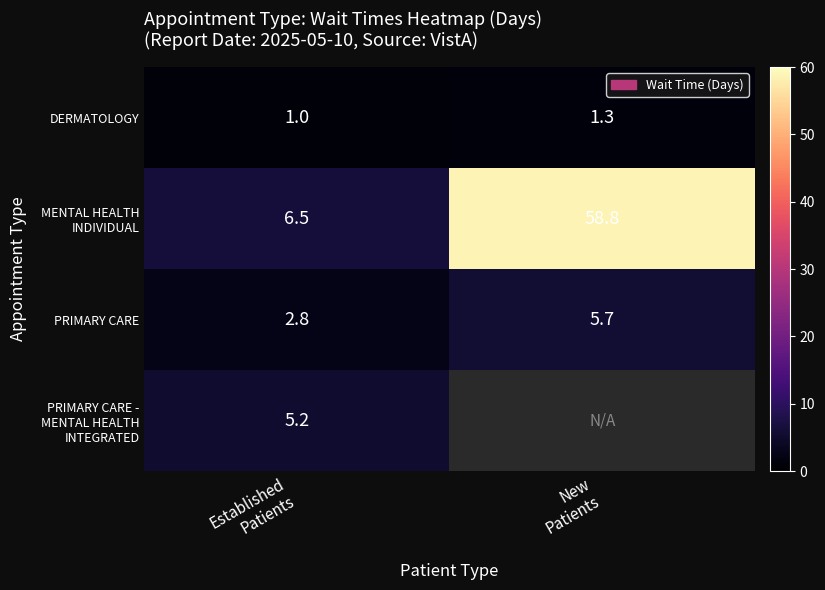

What is the difference between the maximum and minimum values in the DERMATOLOGY series?

0.3